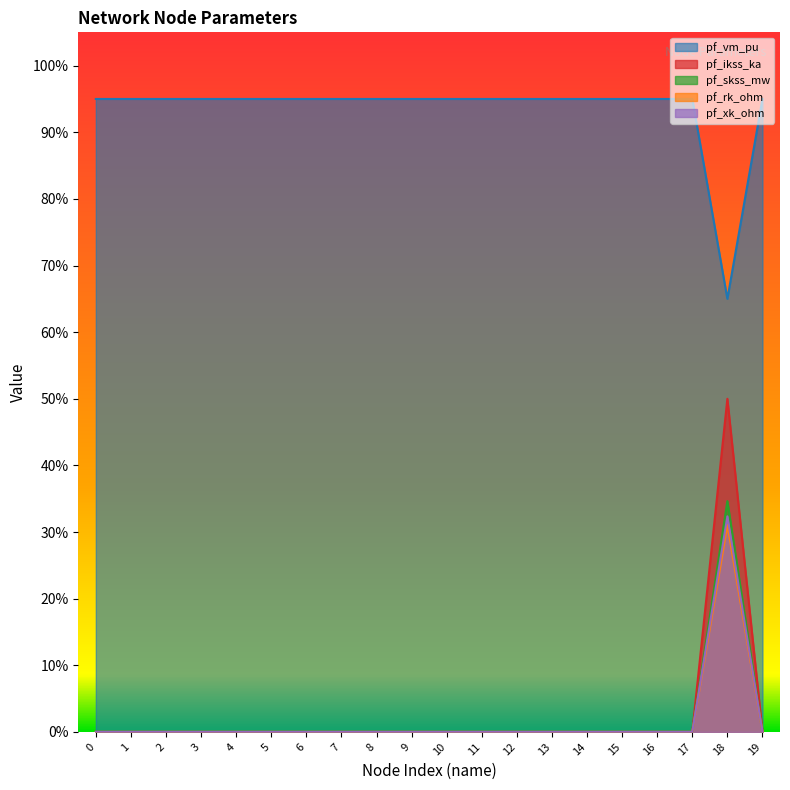

The value of pf_rk_ohm at 11 is 0.0. True or false?

True